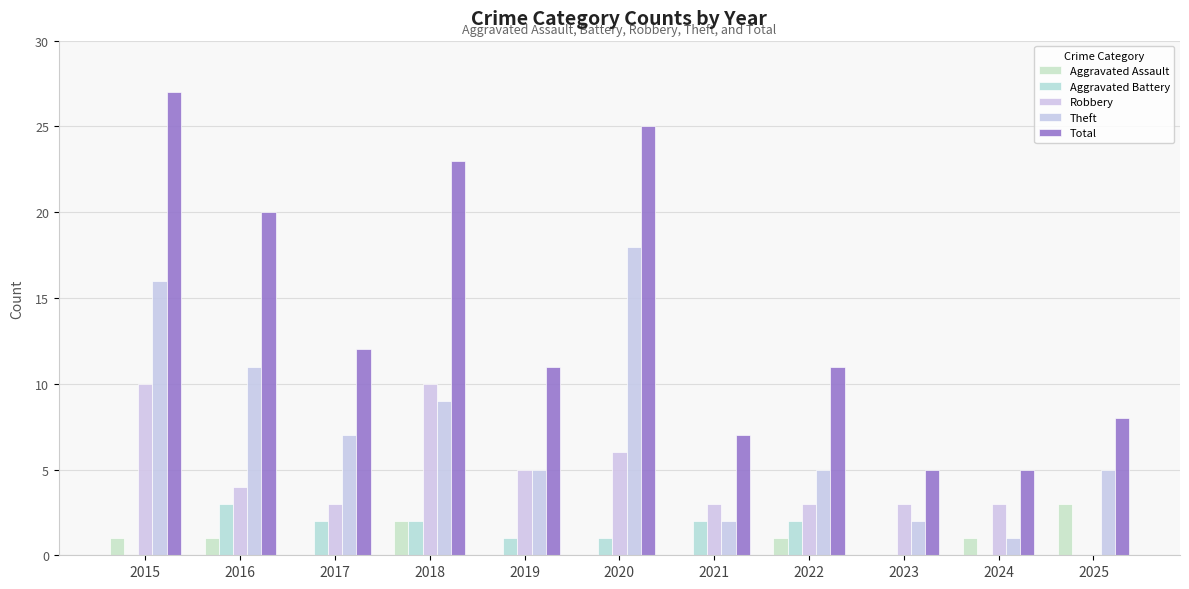

Is it true that Total equals 7 at 2021?

True